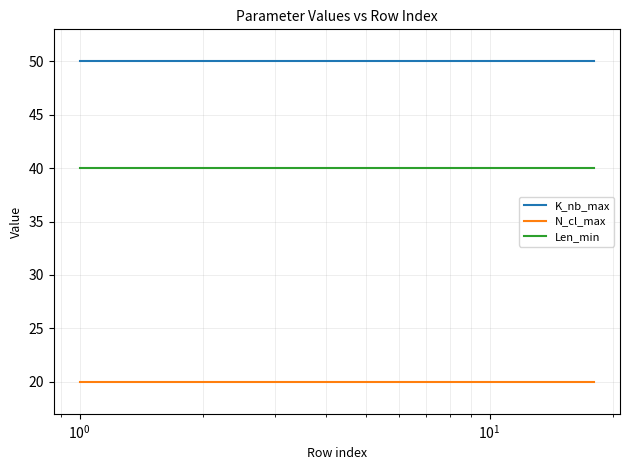

True or false: K_nb_max and N_cl_max cross at least once.

False